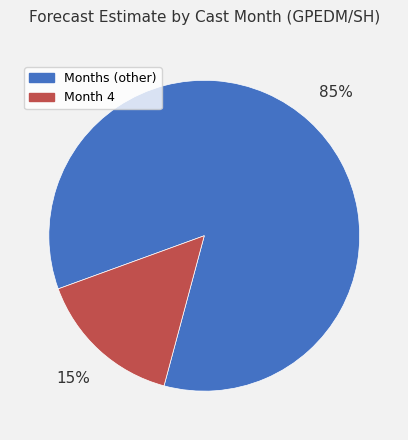

The Months (other) slice represents 70% of the pie. True or false?

False